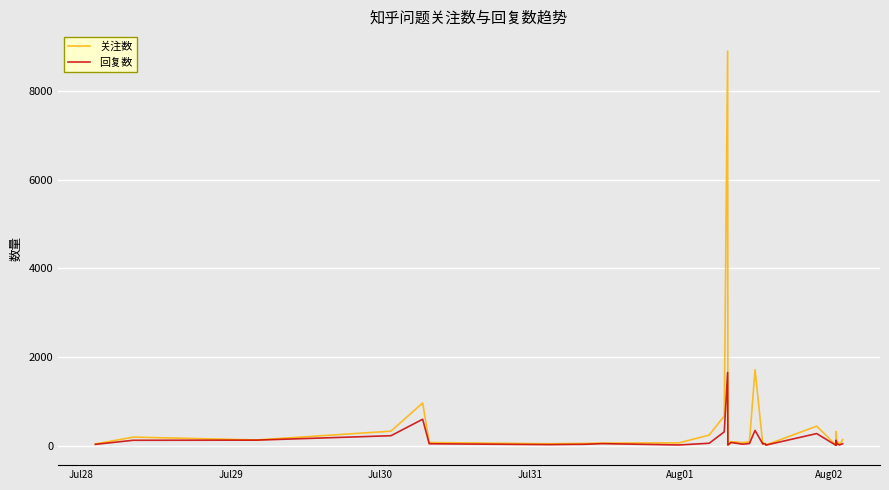

Rank the series by their maximum value, from highest to lowest.

关注数, 回复数